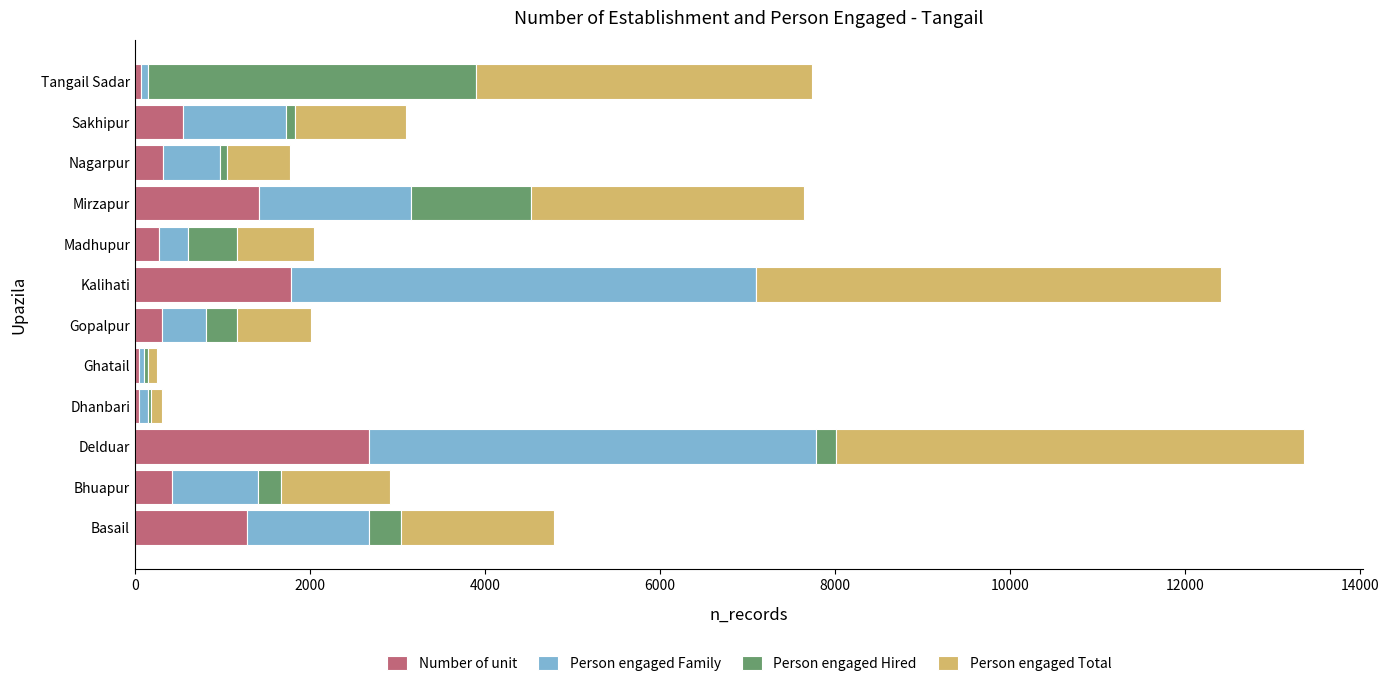

What is the sum of all Number of unit values?

9201